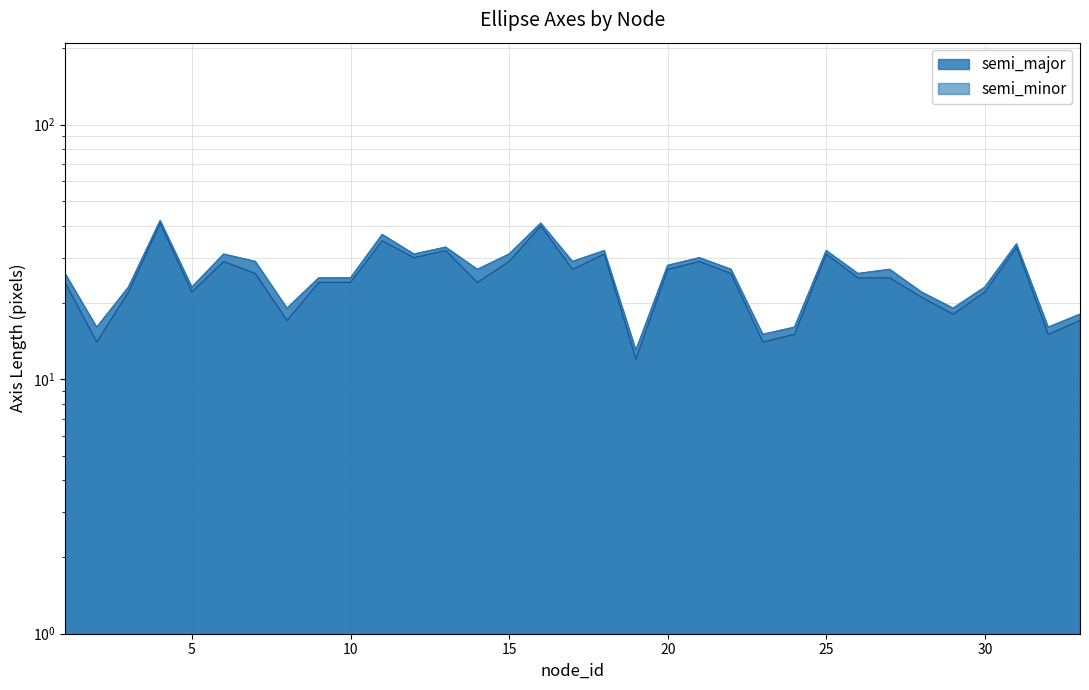

True or false: semi_major and semi_minor intersect in this chart.

False